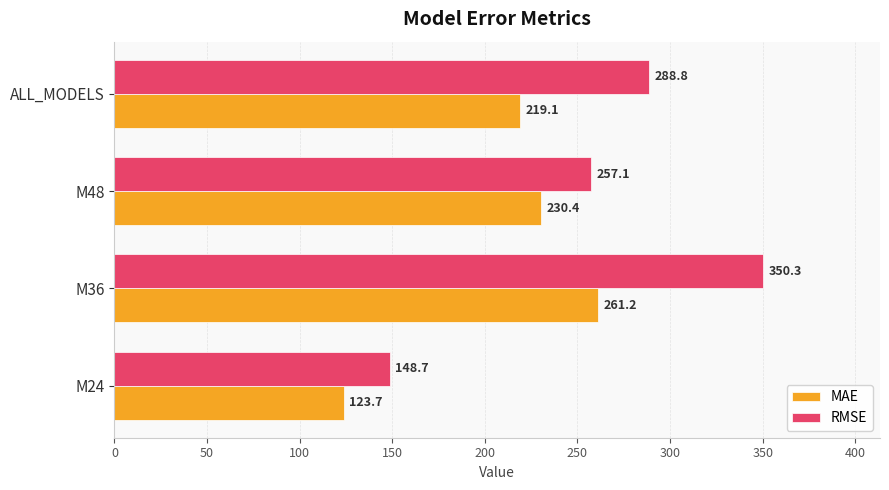

Where is MAE nearest to the value 192?

ALL_MODELS